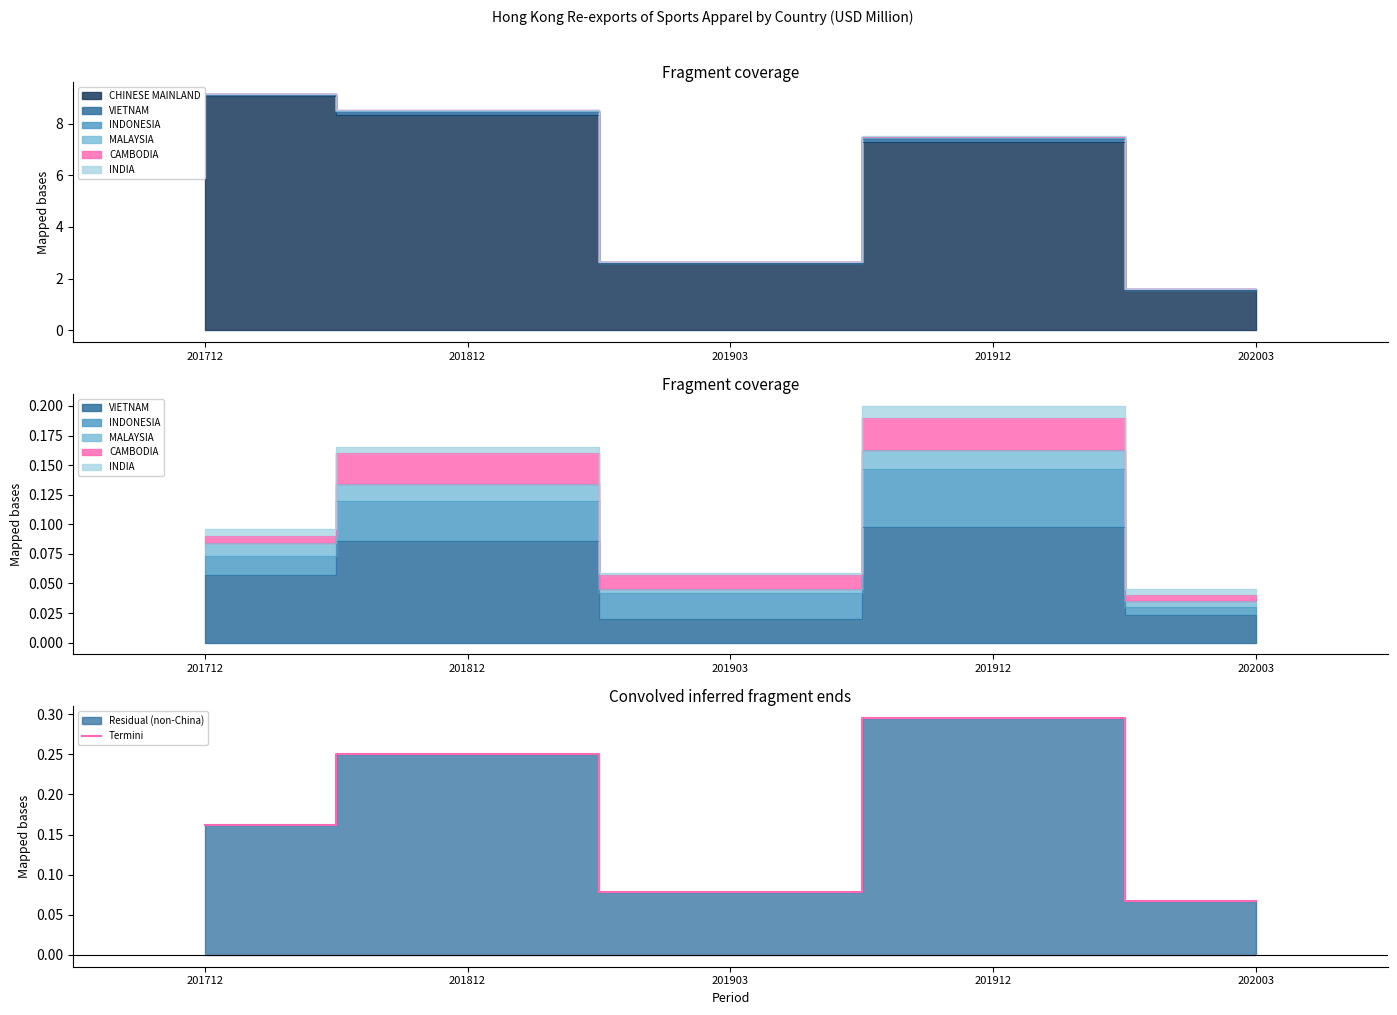

Rank the categories by value from lowest to highest.

202003, 201903, 201712, 201812, 201912